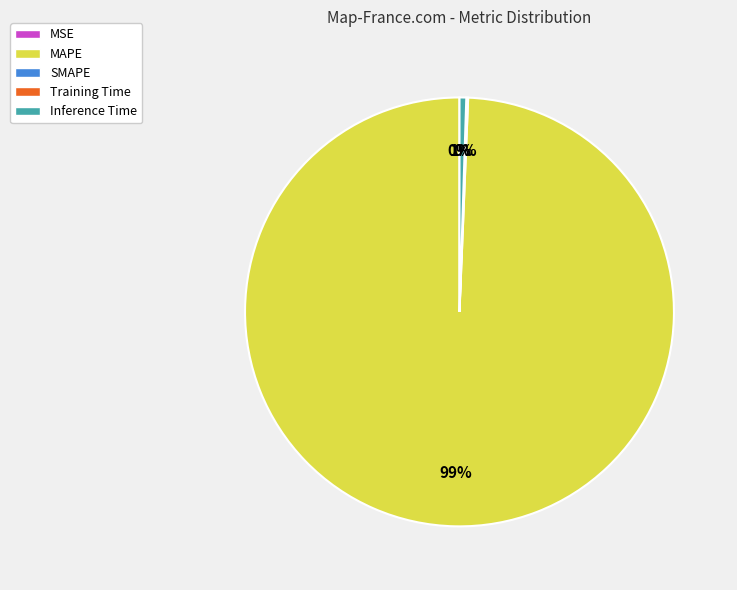

To the nearest percent, what is the difference between the largest and smallest slice percentages?

99%